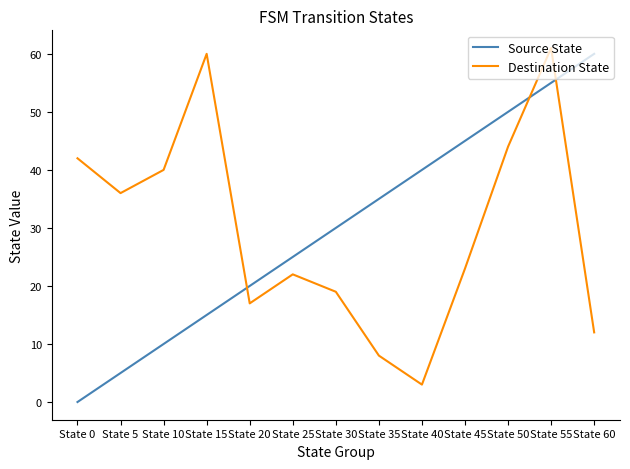

Reading left to right, list all the values displayed in this chart.

Source State: 0	5	10	15	20	25	30	35	40	45	50	55	60
Destination State: 42	36	40	60	17	22	19	8	3	23	44	61	12